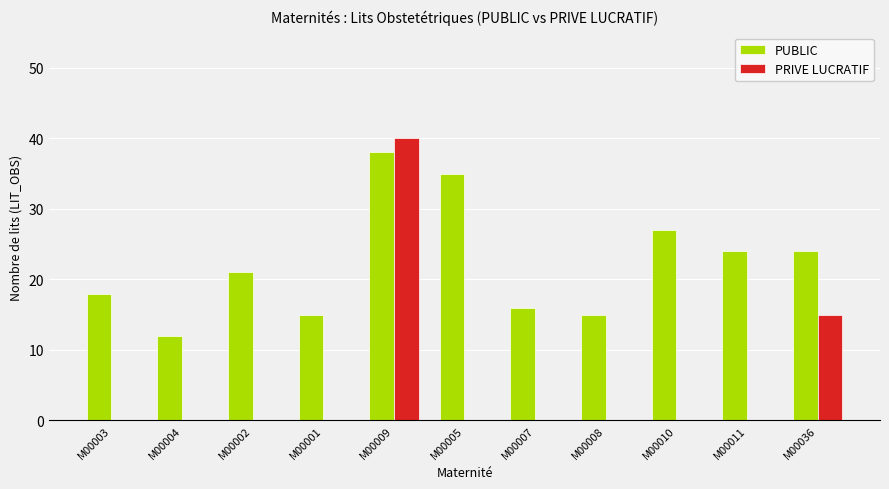

How many distinct data groups are displayed?

2